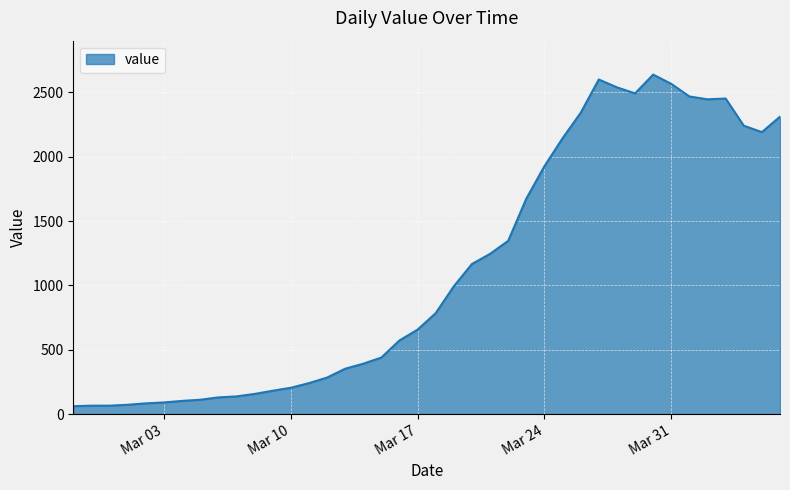

What is the difference between the maximum and minimum values?

2577